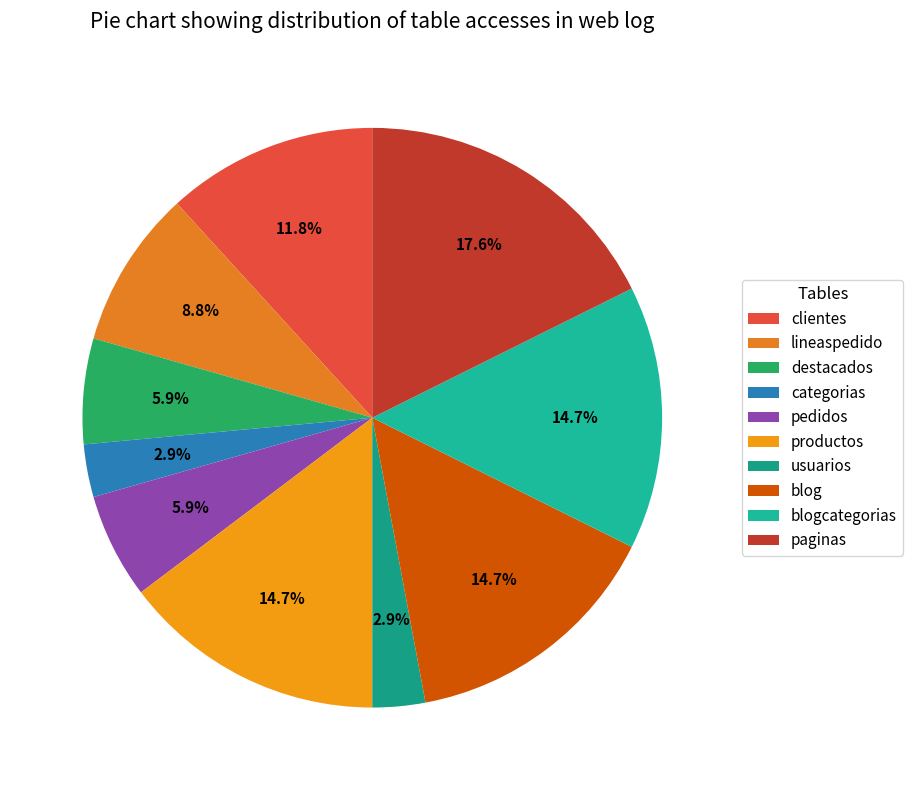

What is the smallest slice in the pie chart?

categorias